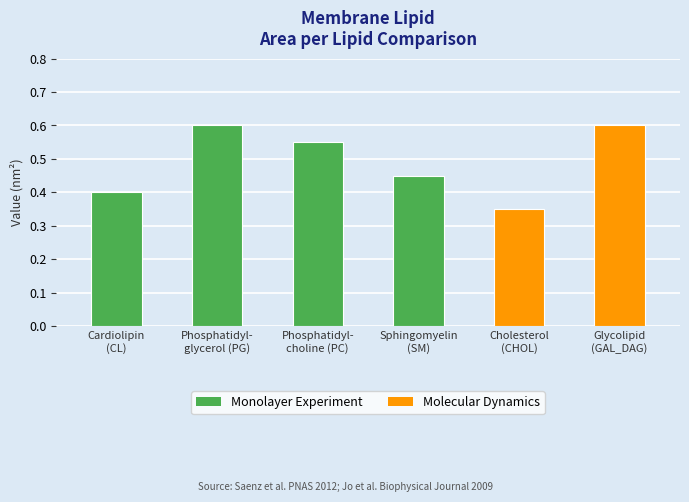

Is it true that the value at Phosphatidyl-
glycerol (PG) is 0.6?

True